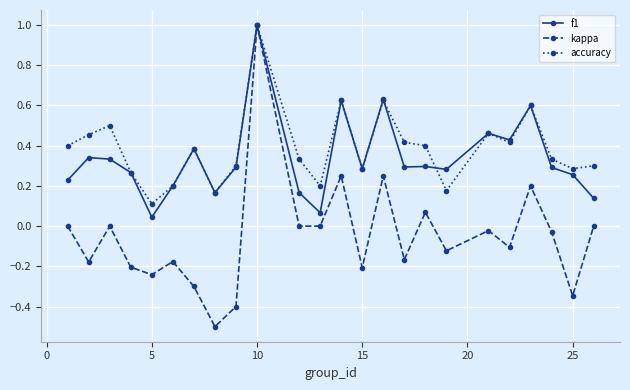

Which series has the widest spread of values?

kappa